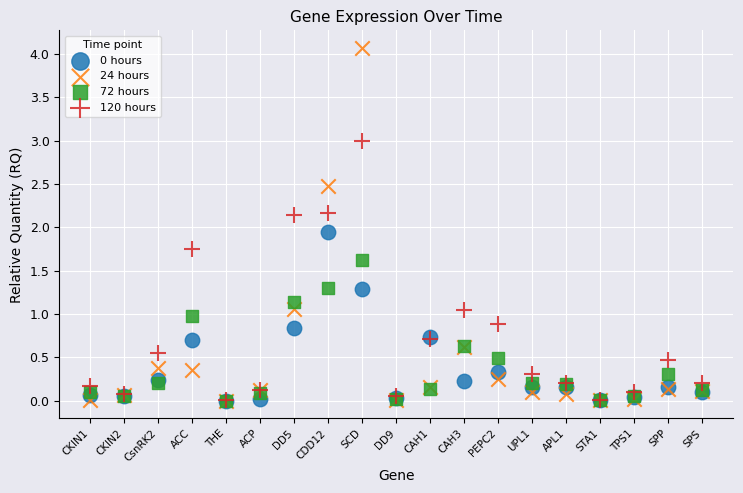

Which series has the widest spread of Y values?

24 hours